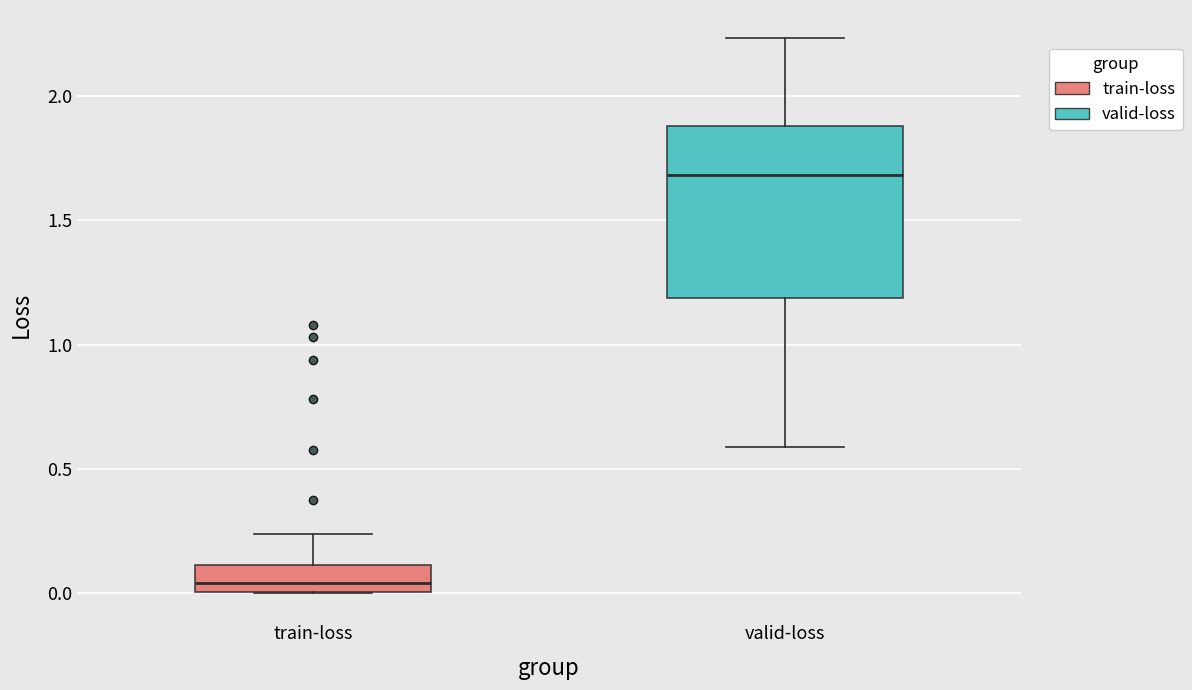

Reading left to right, transcribe this box plot: for each box, give where its median line is, the range the box spans, and where its two whiskers end, as read against the y-axis. The values are not printed on the chart, so give them approximately, as read against the axis.

train-loss: median 0.05, box 0.00 to 0.10, whiskers 0.00 to 0.25
valid-loss: median 1.70, box 1.20 to 1.90, whiskers 0.60 to 2.25